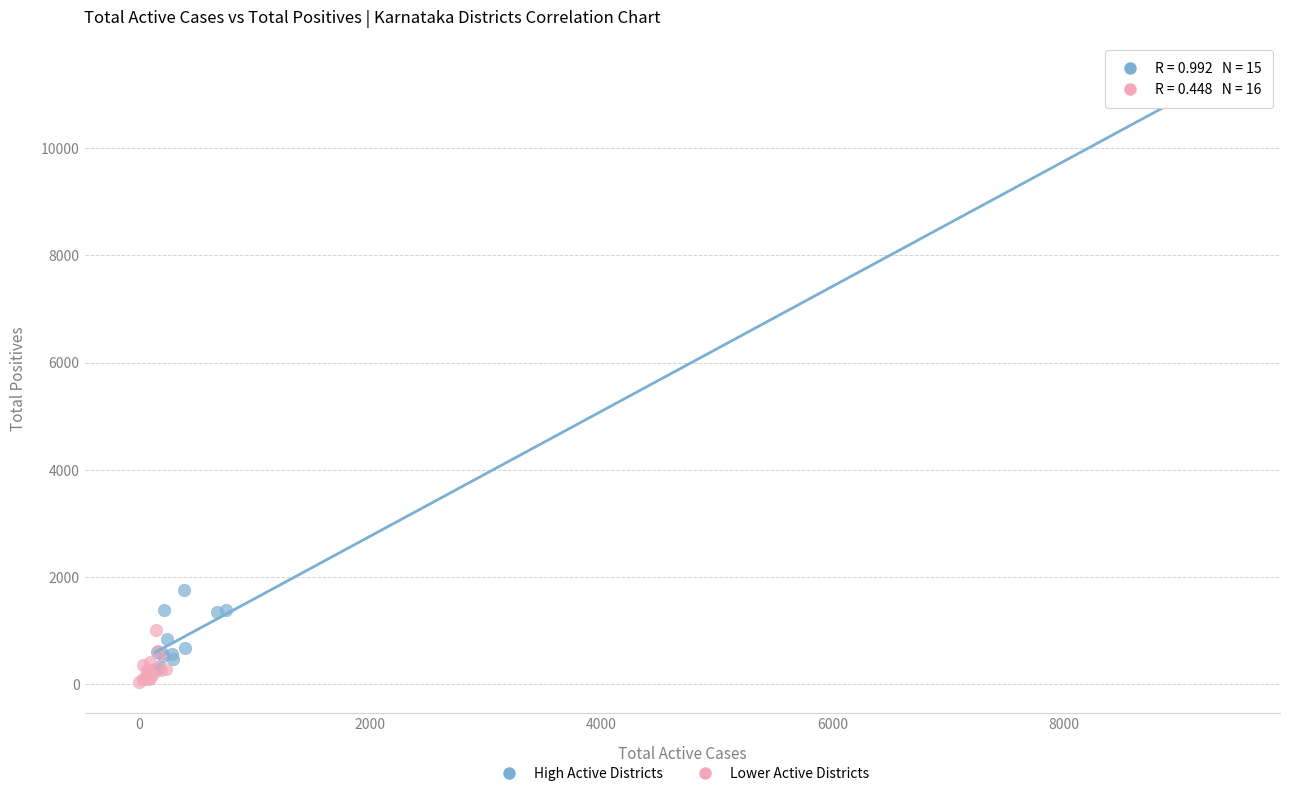

Which series reaches the maximum Y coordinate?

High Active Districts